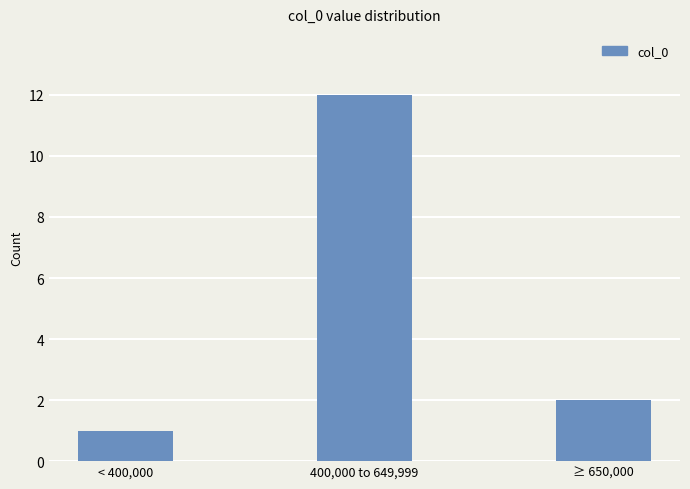

What is the change in value from 400,000 to 649,999 to ≥ 650,000?

-10